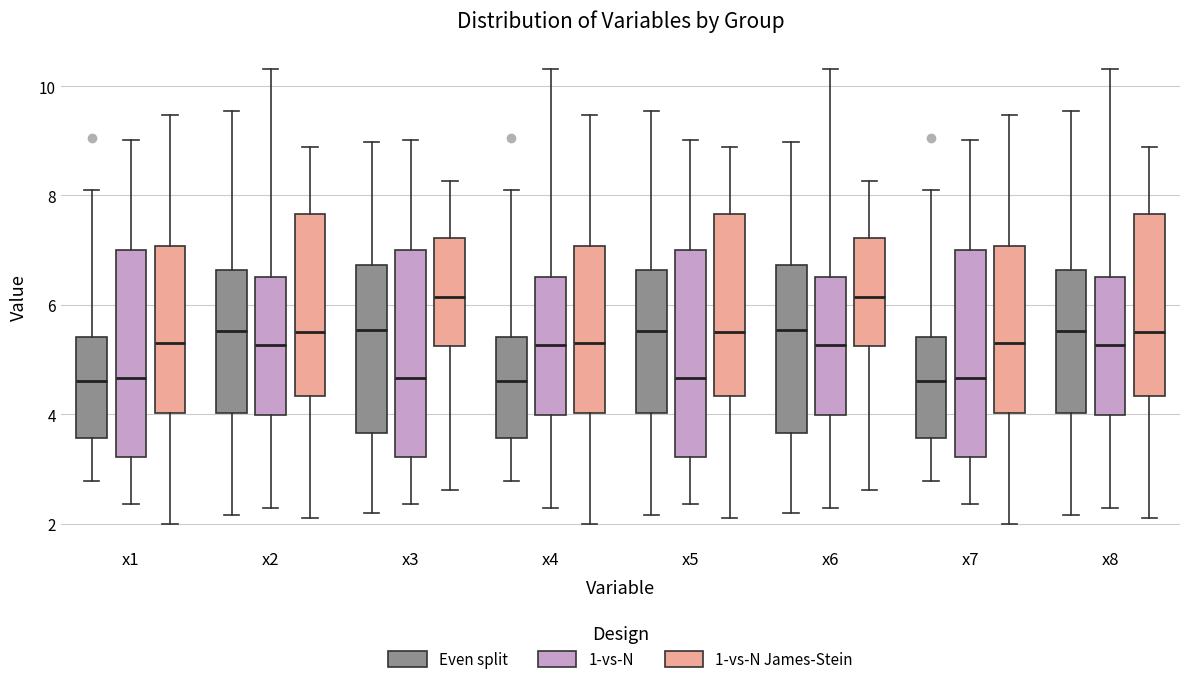

Reading left to right, read every box against the y-axis: the position of its median line, the range the box covers, and the ends of its whiskers. The values are not printed on the chart, so give them approximately, as read against the axis.

x1 (Even split): median 4.6, box 3.6 to 5.4, whiskers 2.8 to 8.0
x1 (1-vs-N): median 4.6, box 3.2 to 7.0, whiskers 2.4 to 9.0
x1 (1-vs-N James-Stein): median 5.4, box 4.0 to 7.0, whiskers 2.0 to 9.4
x2 (Even split): median 5.6, box 4.0 to 6.6, whiskers 2.2 to 9.6
x2 (1-vs-N): median 5.2, box 4.0 to 6.6, whiskers 2.2 to 10.4
x2 (1-vs-N James-Stein): median 5.6, box 4.4 to 7.6, whiskers 2.2 to 8.8
x3 (Even split): median 5.6, box 3.6 to 6.8, whiskers 2.2 to 9.0
x3 (1-vs-N): median 4.6, box 3.2 to 7.0, whiskers 2.4 to 9.0
x3 (1-vs-N James-Stein): median 6.2, box 5.2 to 7.2, whiskers 2.6 to 8.2
x4 (Even split): median 4.6, box 3.6 to 5.4, whiskers 2.8 to 8.0
x4 (1-vs-N): median 5.2, box 4.0 to 6.6, whiskers 2.2 to 10.4
x4 (1-vs-N James-Stein): median 5.4, box 4.0 to 7.0, whiskers 2.0 to 9.4
x5 (Even split): median 5.6, box 4.0 to 6.6, whiskers 2.2 to 9.6
x5 (1-vs-N): median 4.6, box 3.2 to 7.0, whiskers 2.4 to 9.0
x5 (1-vs-N James-Stein): median 5.6, box 4.4 to 7.6, whiskers 2.2 to 8.8
x6 (Even split): median 5.6, box 3.6 to 6.8, whiskers 2.2 to 9.0
x6 (1-vs-N): median 5.2, box 4.0 to 6.6, whiskers 2.2 to 10.4
x6 (1-vs-N James-Stein): median 6.2, box 5.2 to 7.2, whiskers 2.6 to 8.2
x7 (Even split): median 4.6, box 3.6 to 5.4, whiskers 2.8 to 8.0
x7 (1-vs-N): median 4.6, box 3.2 to 7.0, whiskers 2.4 to 9.0
x7 (1-vs-N James-Stein): median 5.4, box 4.0 to 7.0, whiskers 2.0 to 9.4
x8 (Even split): median 5.6, box 4.0 to 6.6, whiskers 2.2 to 9.6
x8 (1-vs-N): median 5.2, box 4.0 to 6.6, whiskers 2.2 to 10.4
x8 (1-vs-N James-Stein): median 5.6, box 4.4 to 7.6, whiskers 2.2 to 8.8